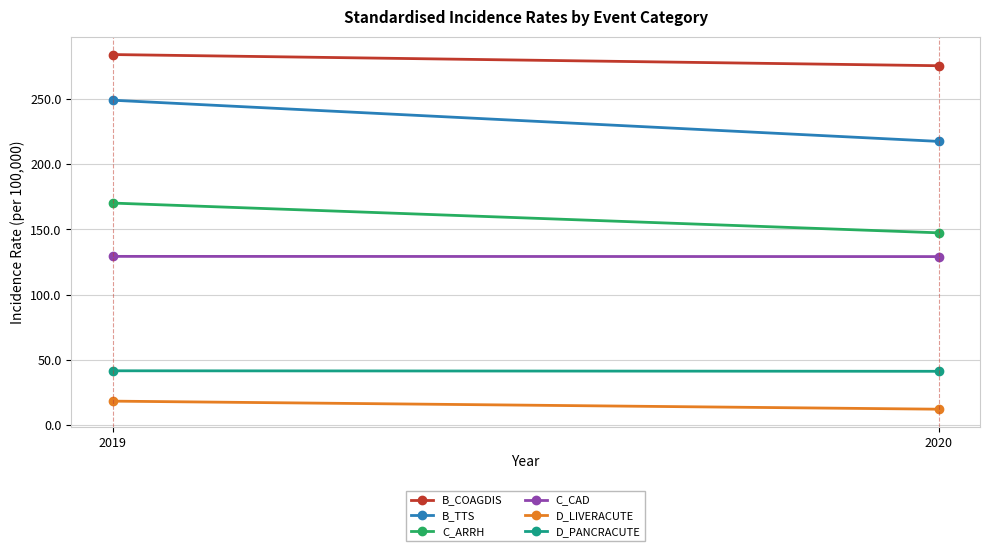

True or false: D_LIVERACUTE has a value of 18.2 at 2019.

True